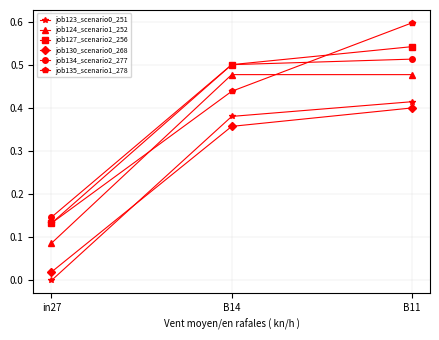

Which series has the largest range (max minus min)?

job135_scenario1_278